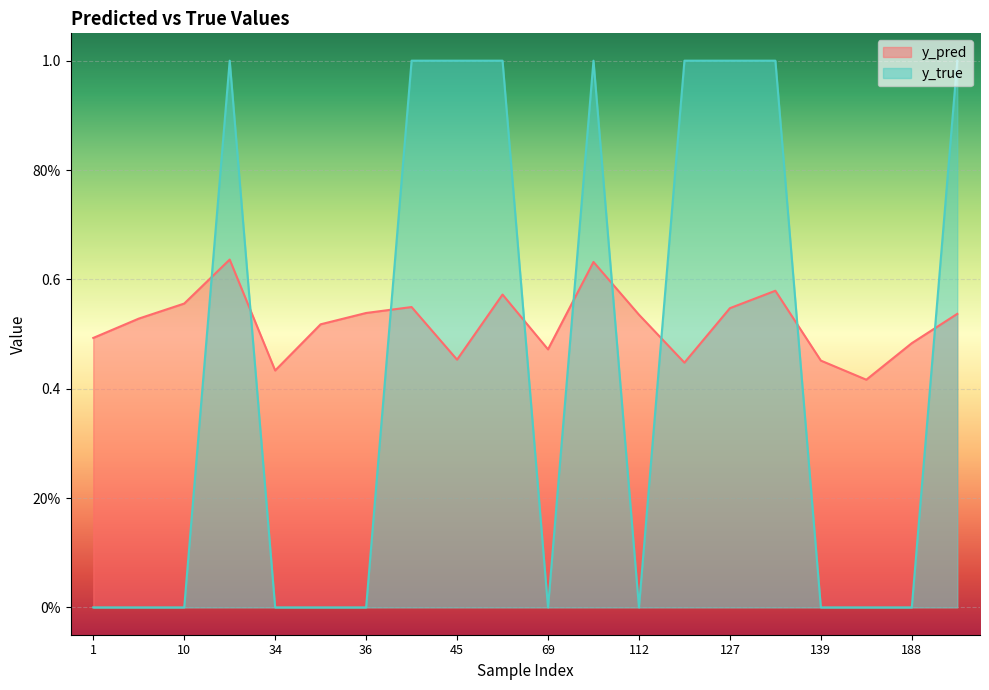

What is the highest value of the y_pred series?

0.6